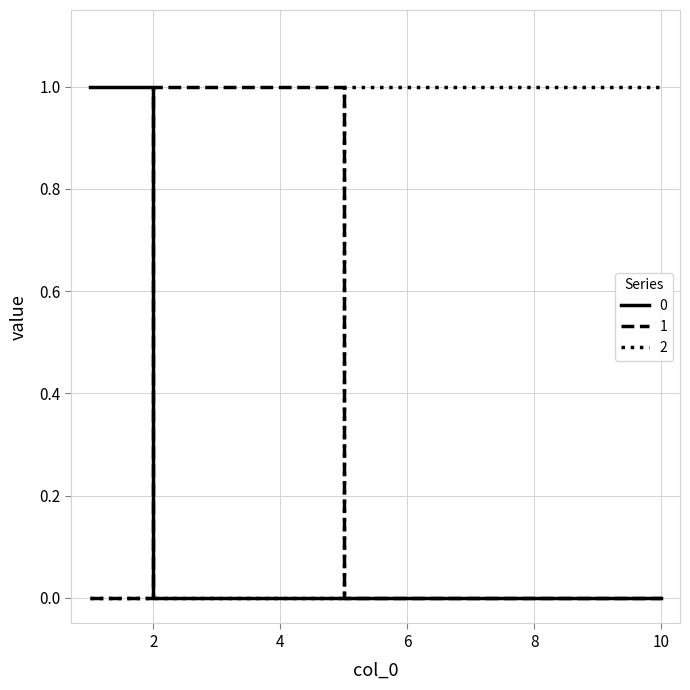

List the series in order of their overall mean, highest first.

2, 1, 0